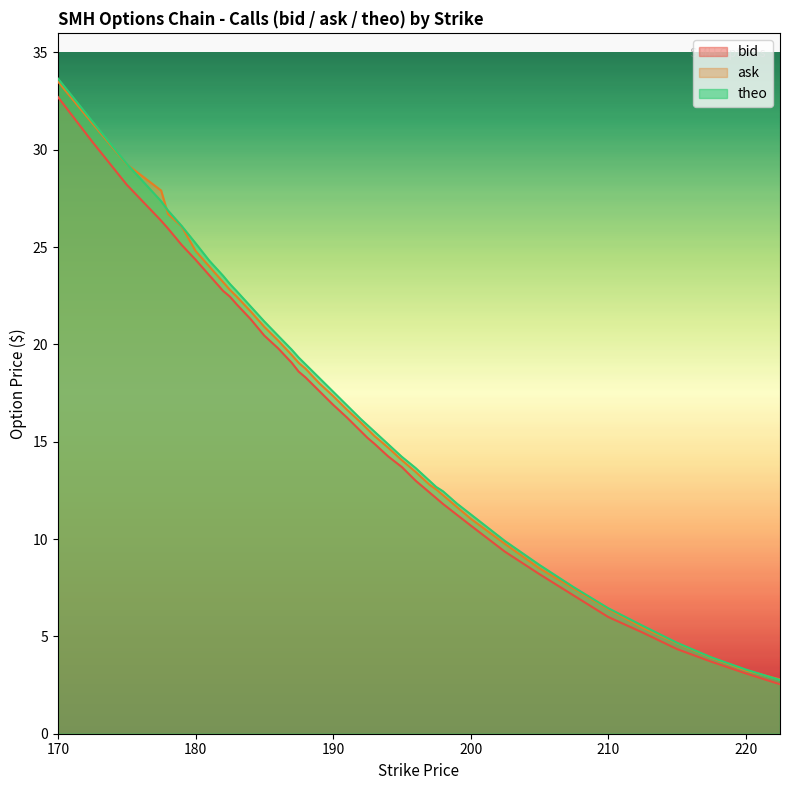

Which series has the largest total across all categories?

theo